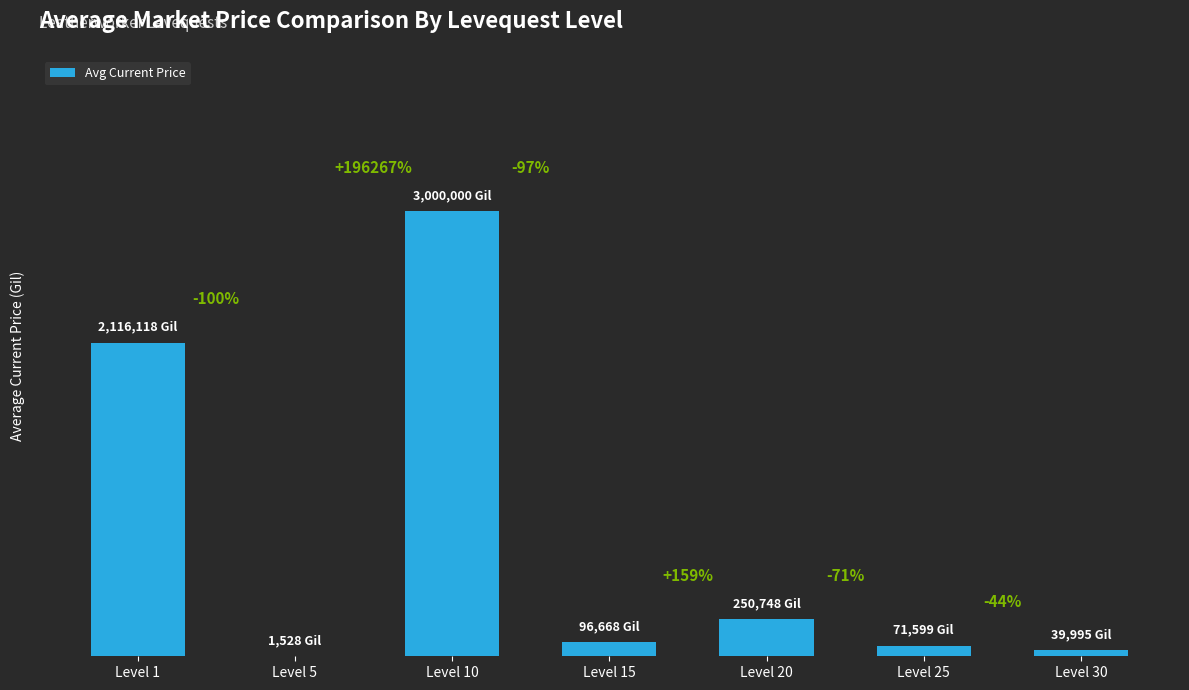

What is the change in value from Level 1 to Level 30?

-2076123.2